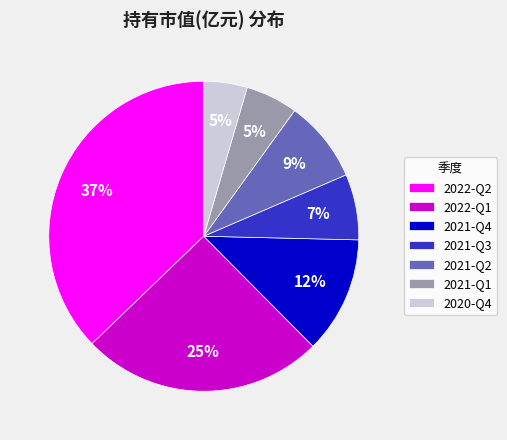

To the nearest percent, what is the average slice percentage?

14%